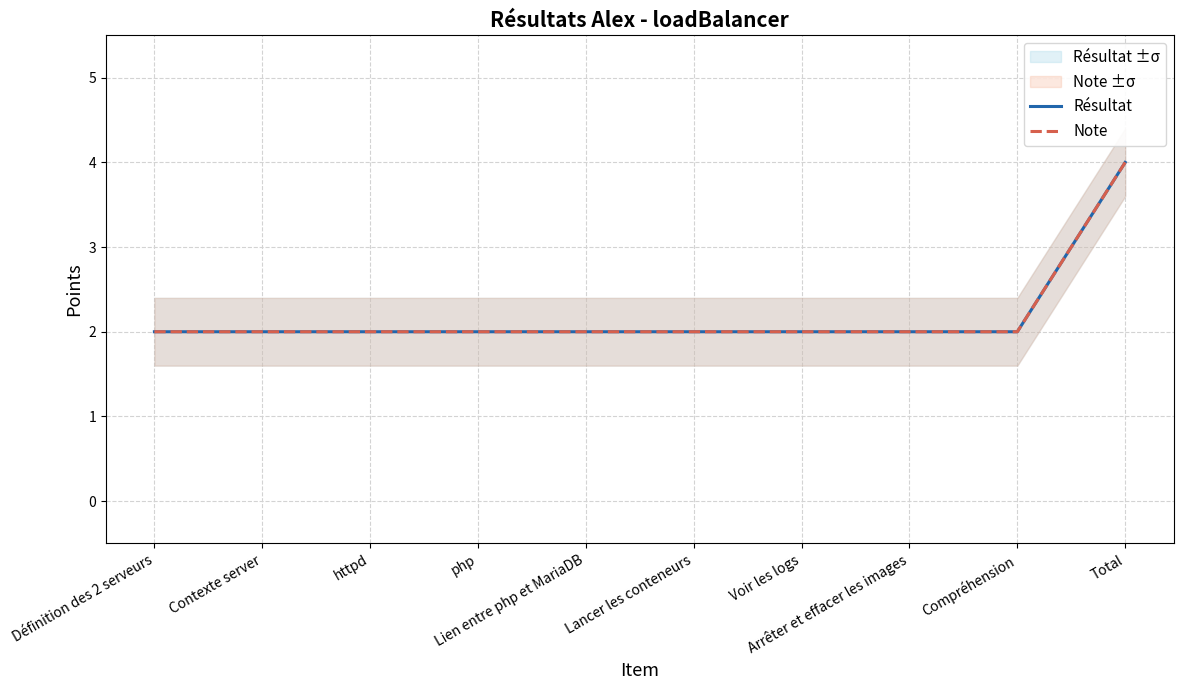

True or false: Résultat and Note cross at least once.

False